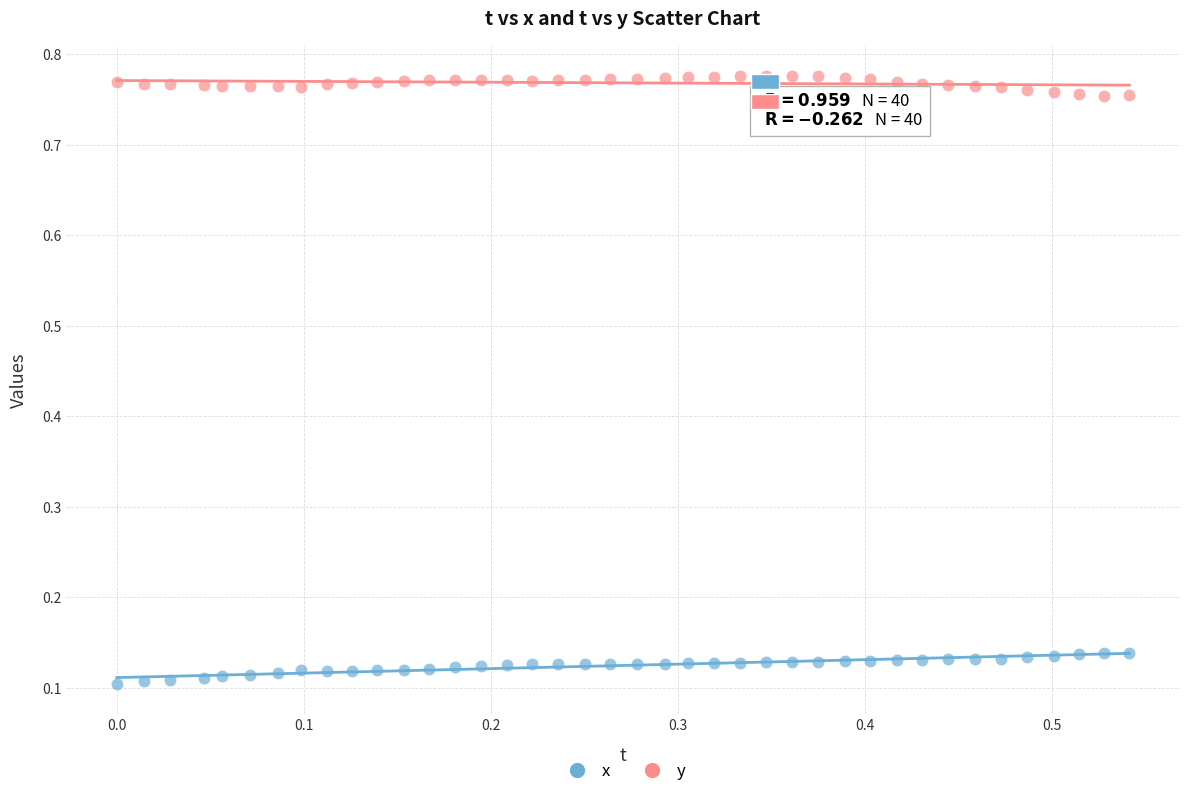

What are all the series names shown in the legend?

x, y